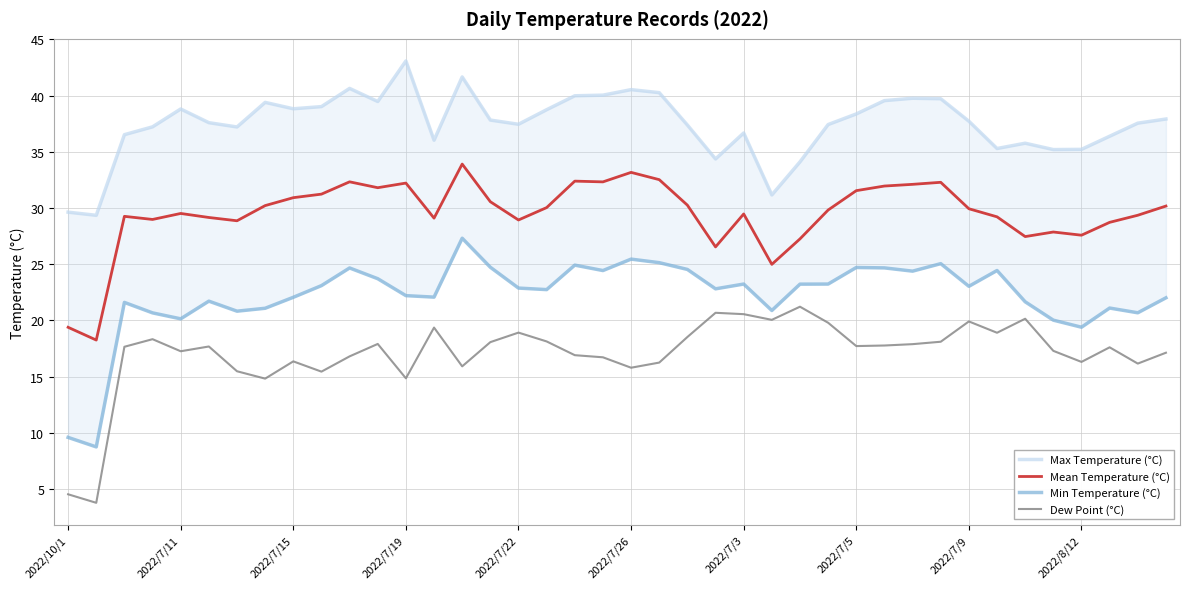

Does the chart have visible grid lines?

Yes